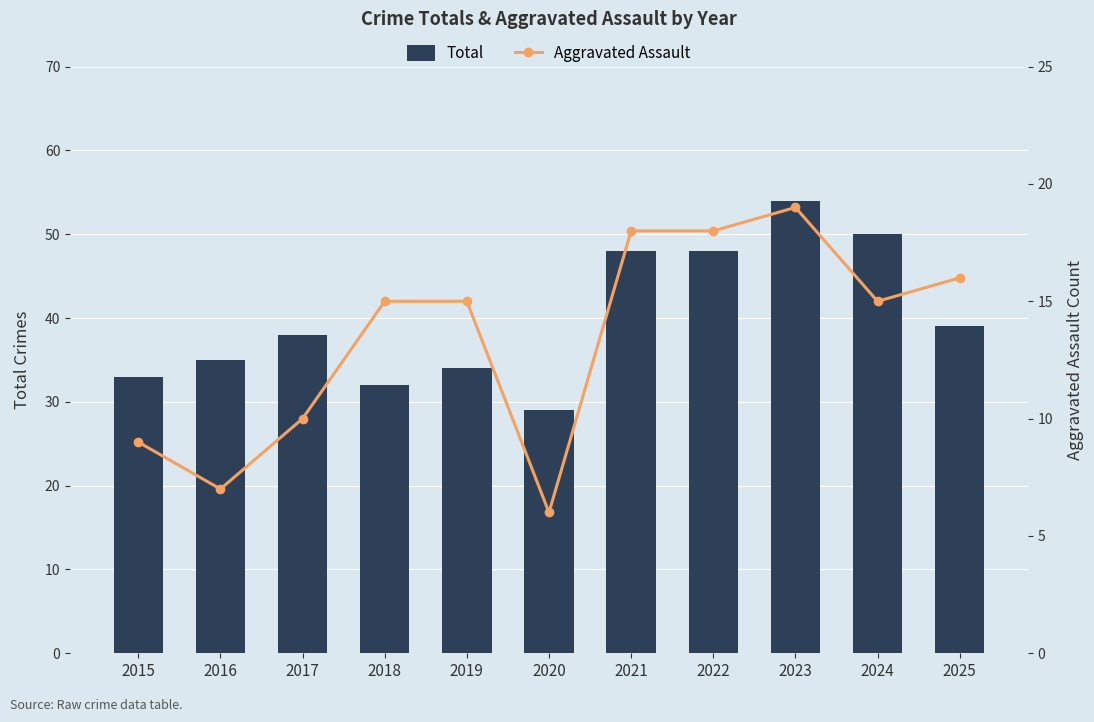

What is the spread (max minus min) of values at 2018?

17